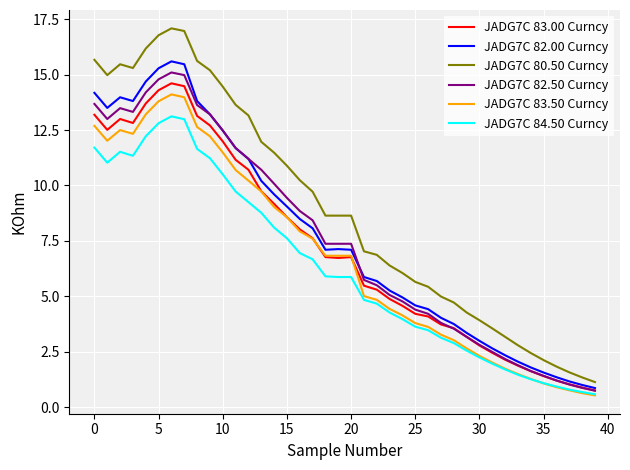

What is the maximum value for JADG7C 82.50 Curncy?

15.1